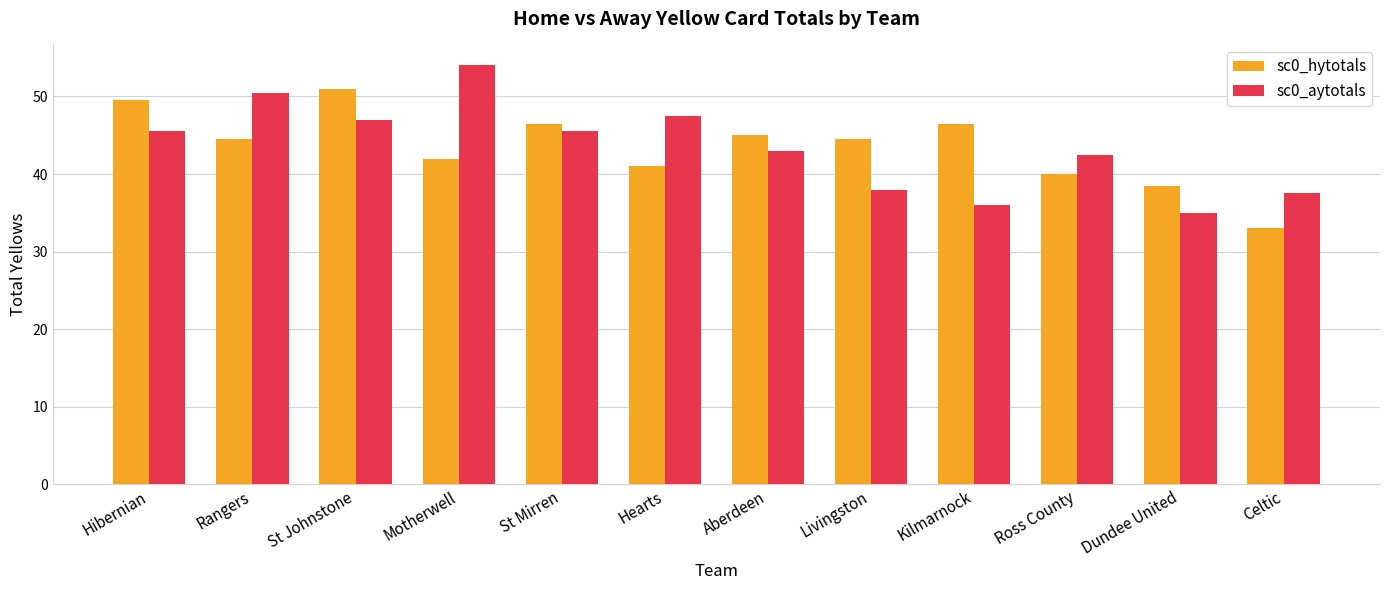

At Celtic, list the series in order from smallest to largest.

sc0_hytotals, sc0_aytotals